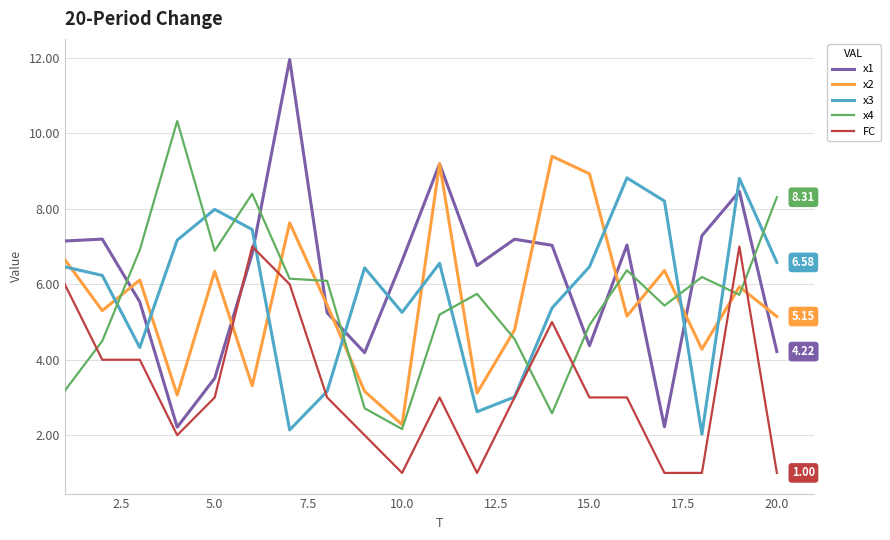

What is the difference between the second highest and second lowest values in the x2 series?

6.1